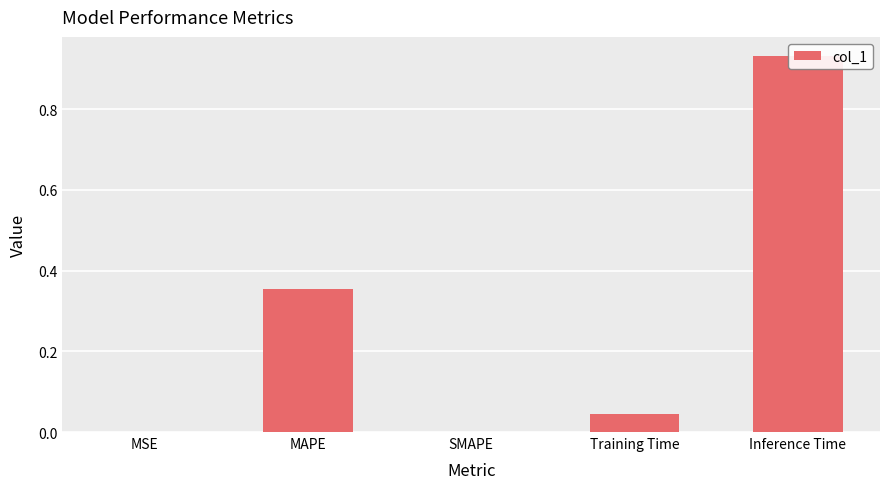

Reading left to right, what are all the values shown in this chart?

MSE=0.0	MAPE=0.4	SMAPE=0.0	Training Time=0.0	Inference Time=0.9